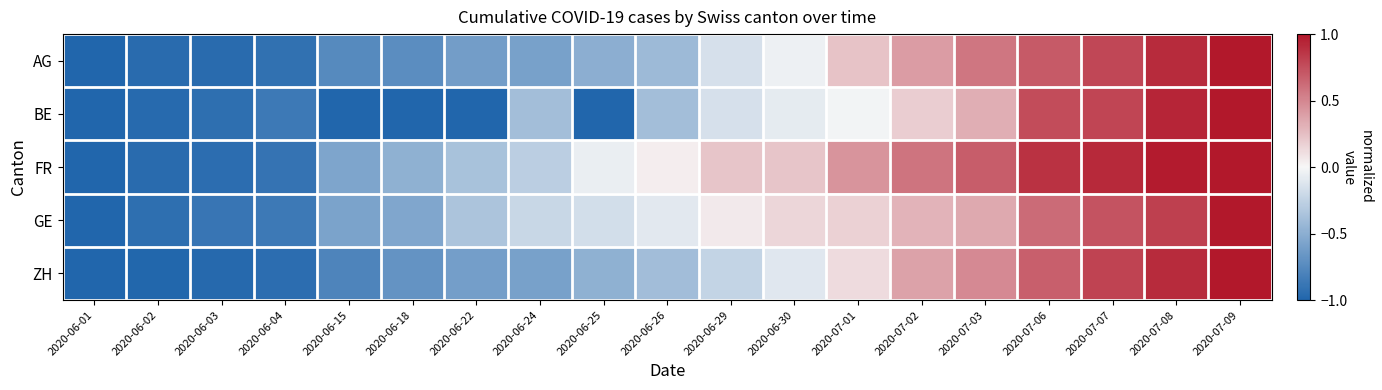

How many series are shown in this chart?

5